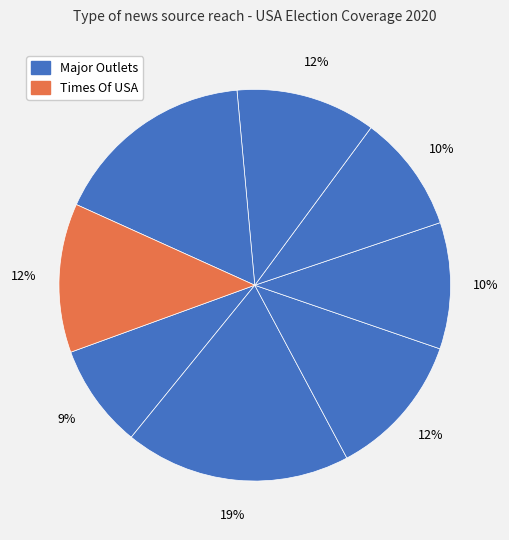

How many slices are in this pie chart?

8